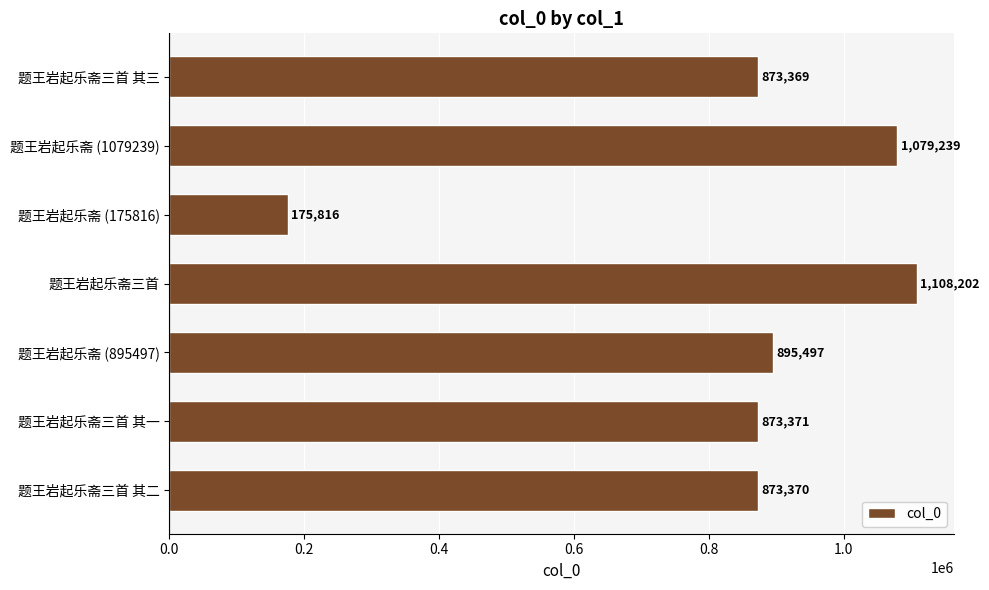

Does the chart contain any negative values?

No